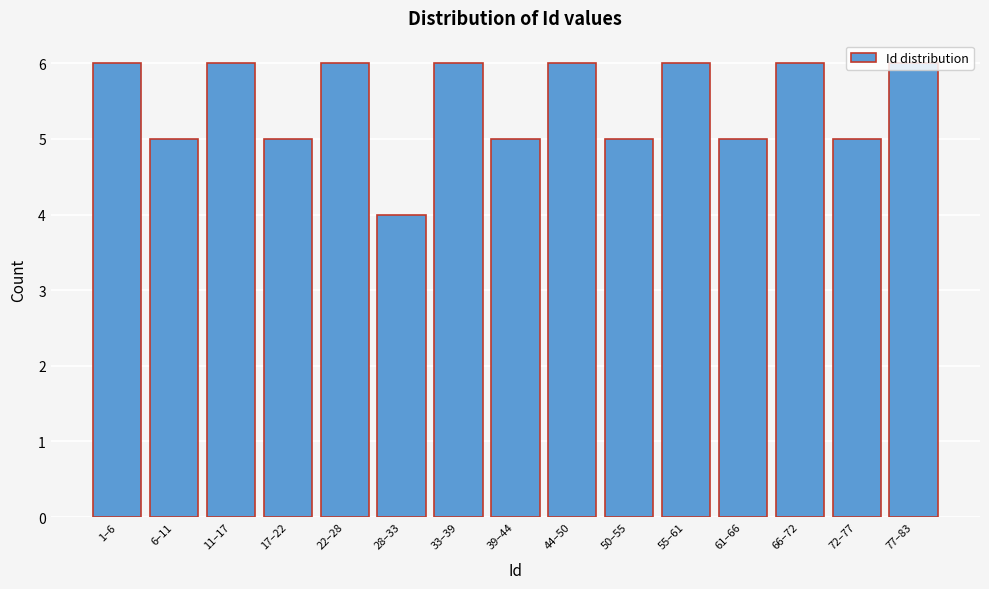

What is the ratio of the value at 72–77 to the value at 61–66?

1.0